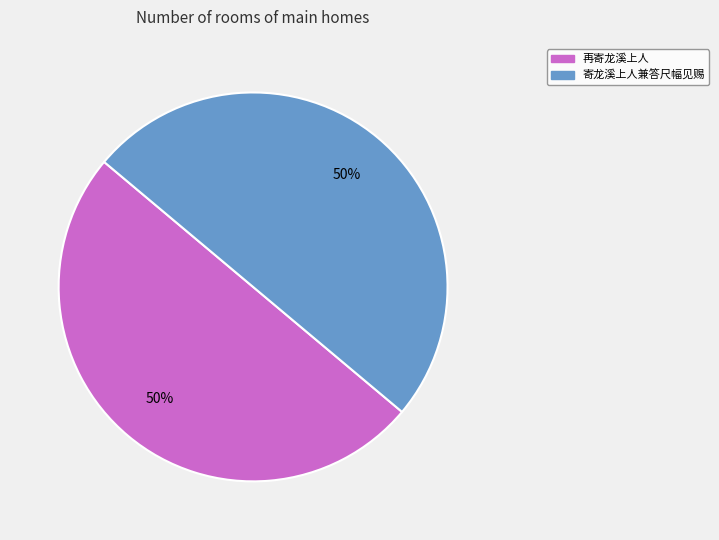

To the nearest percent, what is the average slice percentage?

50%